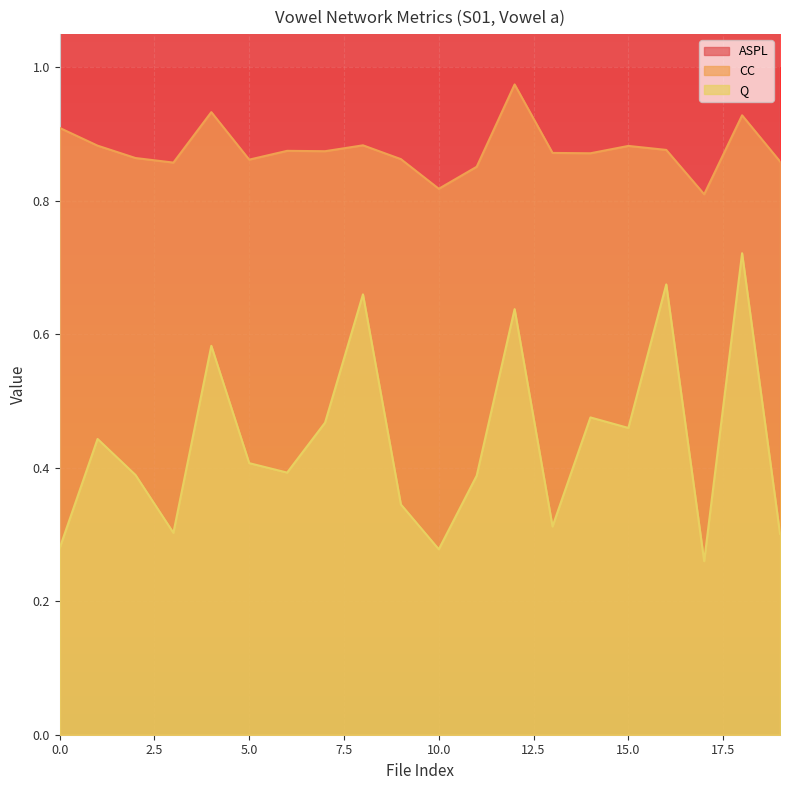

What is the difference between the Q values at 10 and 1?

0.2